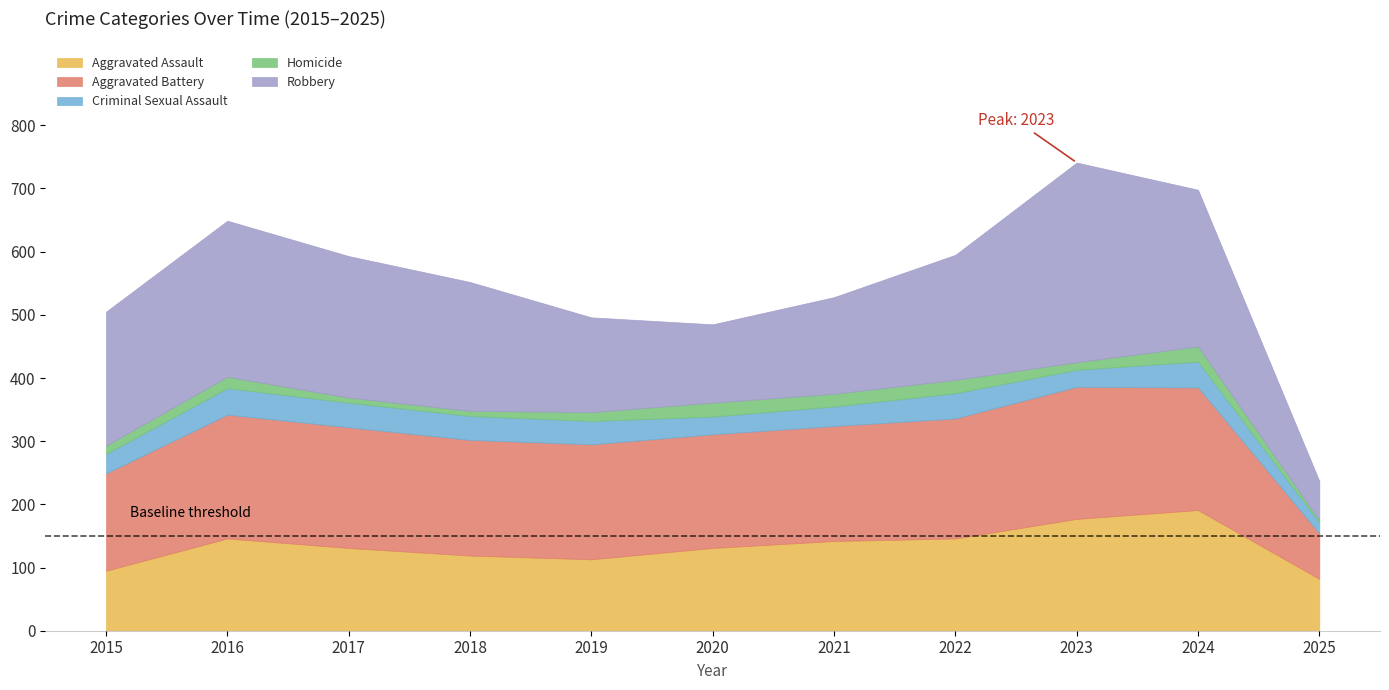

True or false: Criminal Sexual Assault and Aggravated Battery intersect in this chart.

False